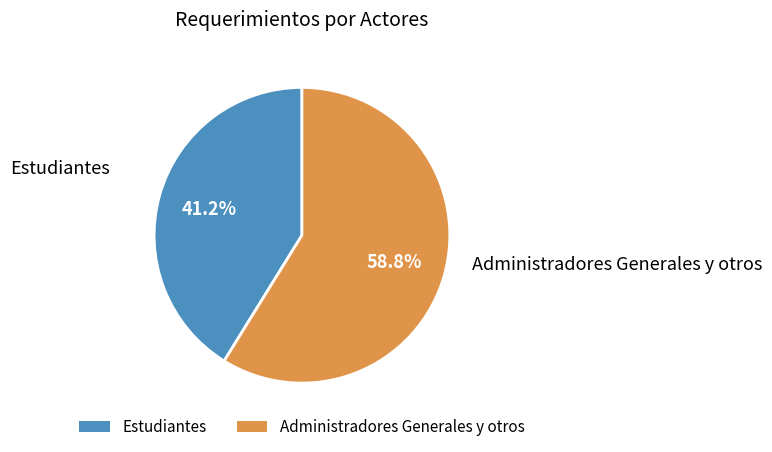

To the nearest percent, what is the combined percentage of Administradores Generales y otros and Estudiantes?

100%